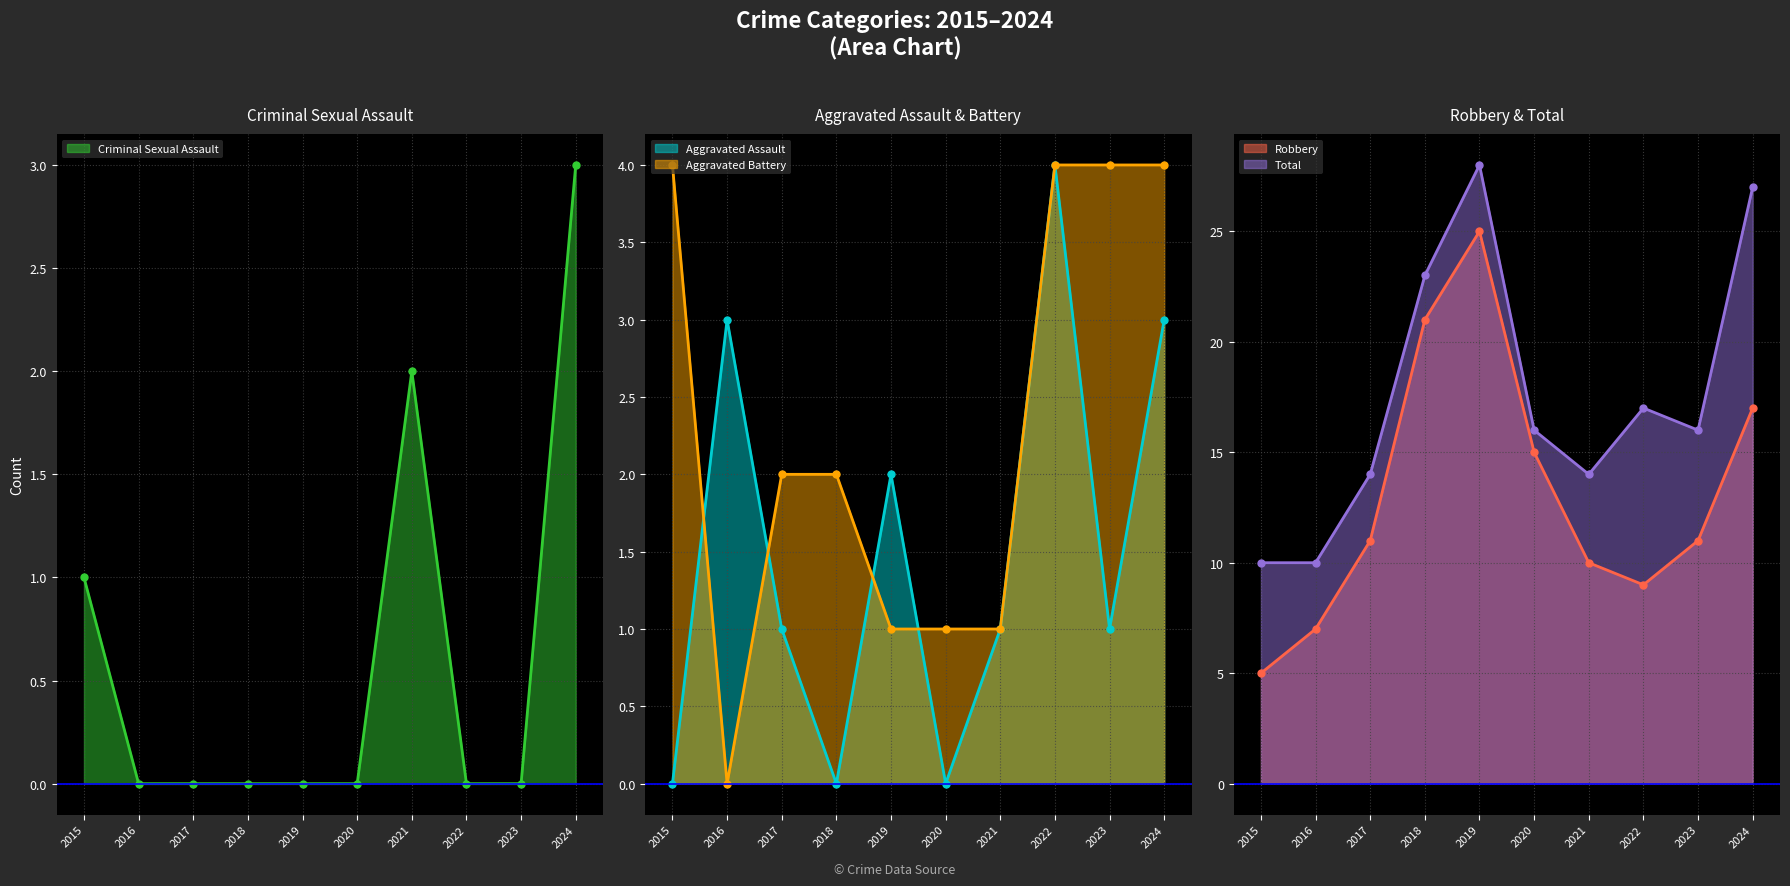

Is it true that Aggravated Assault equals 2 at 2024?

False